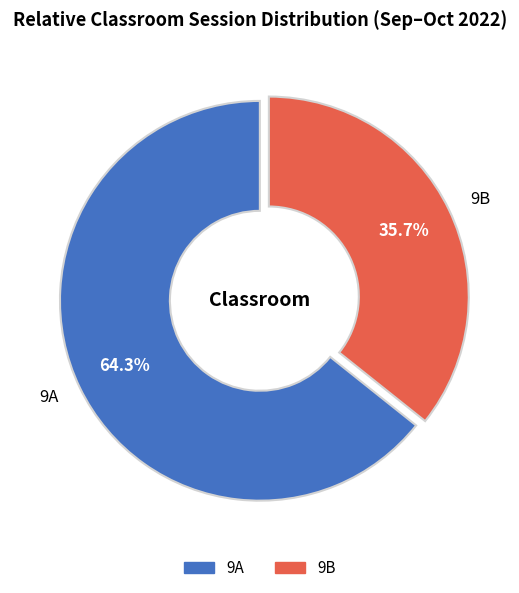

What percentage is the 9A slice, to the nearest percent?

64%